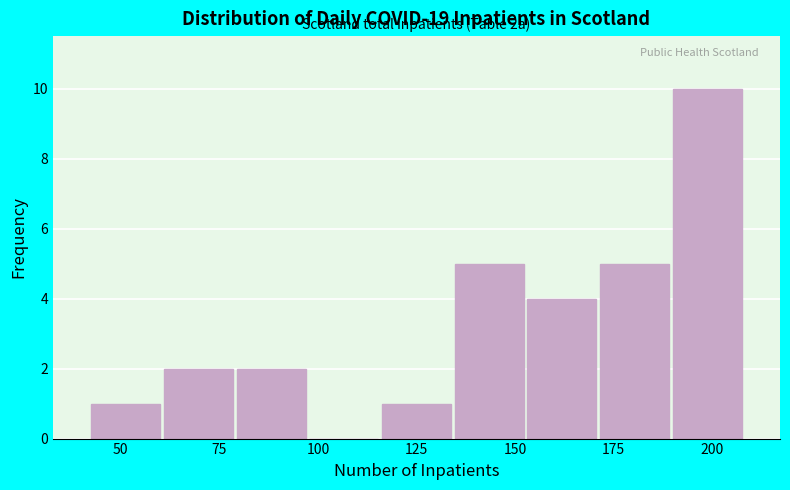

Around what value on the x-axis is the tallest bar? Give the approximate position of its centre, as read against the axis.

200